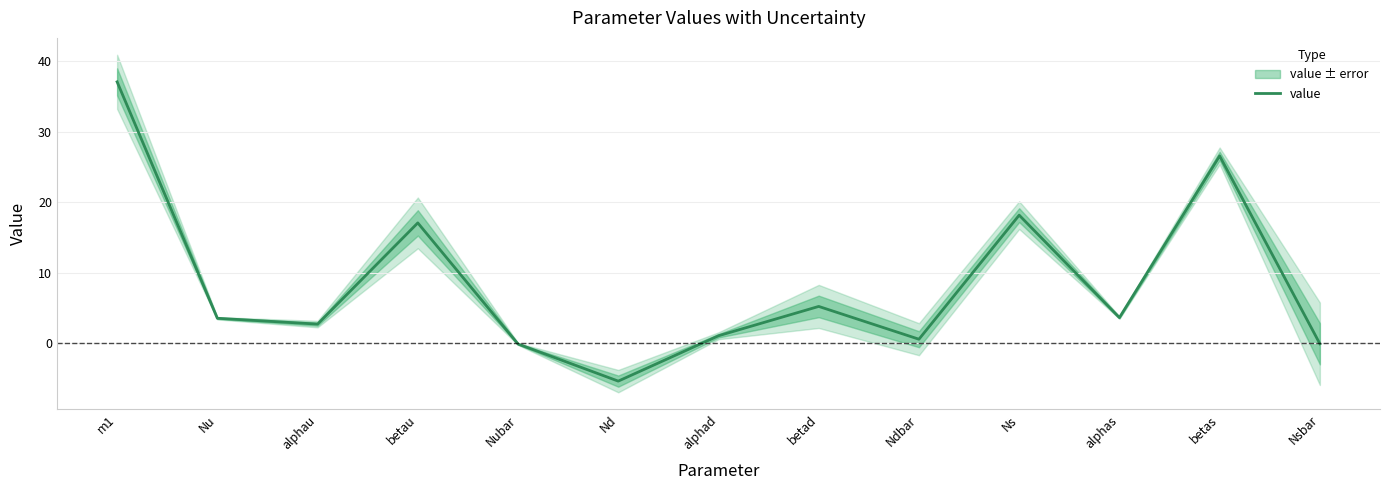

Where is the first local minimum?

alphau